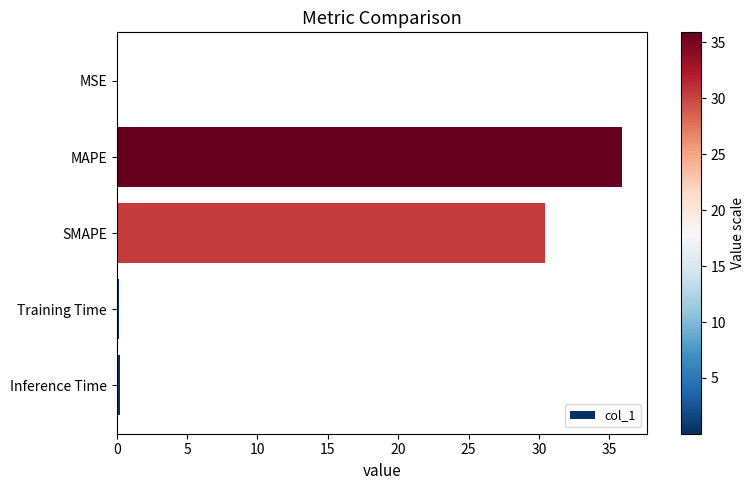

The chart shows a value of 35.9 at MAPE. True or false?

True